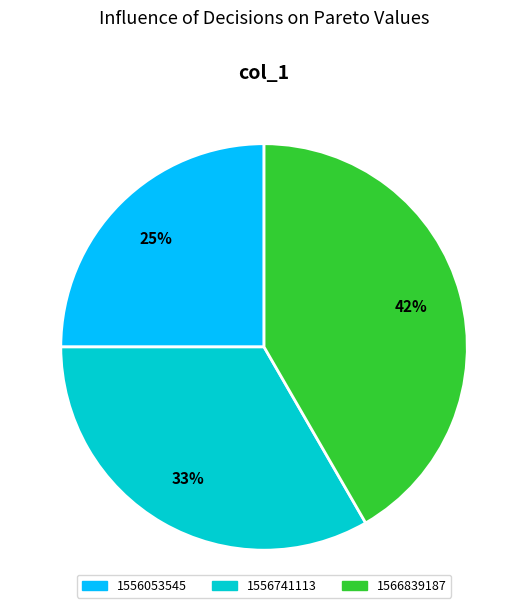

What is the largest slice in the pie chart?

1566839187